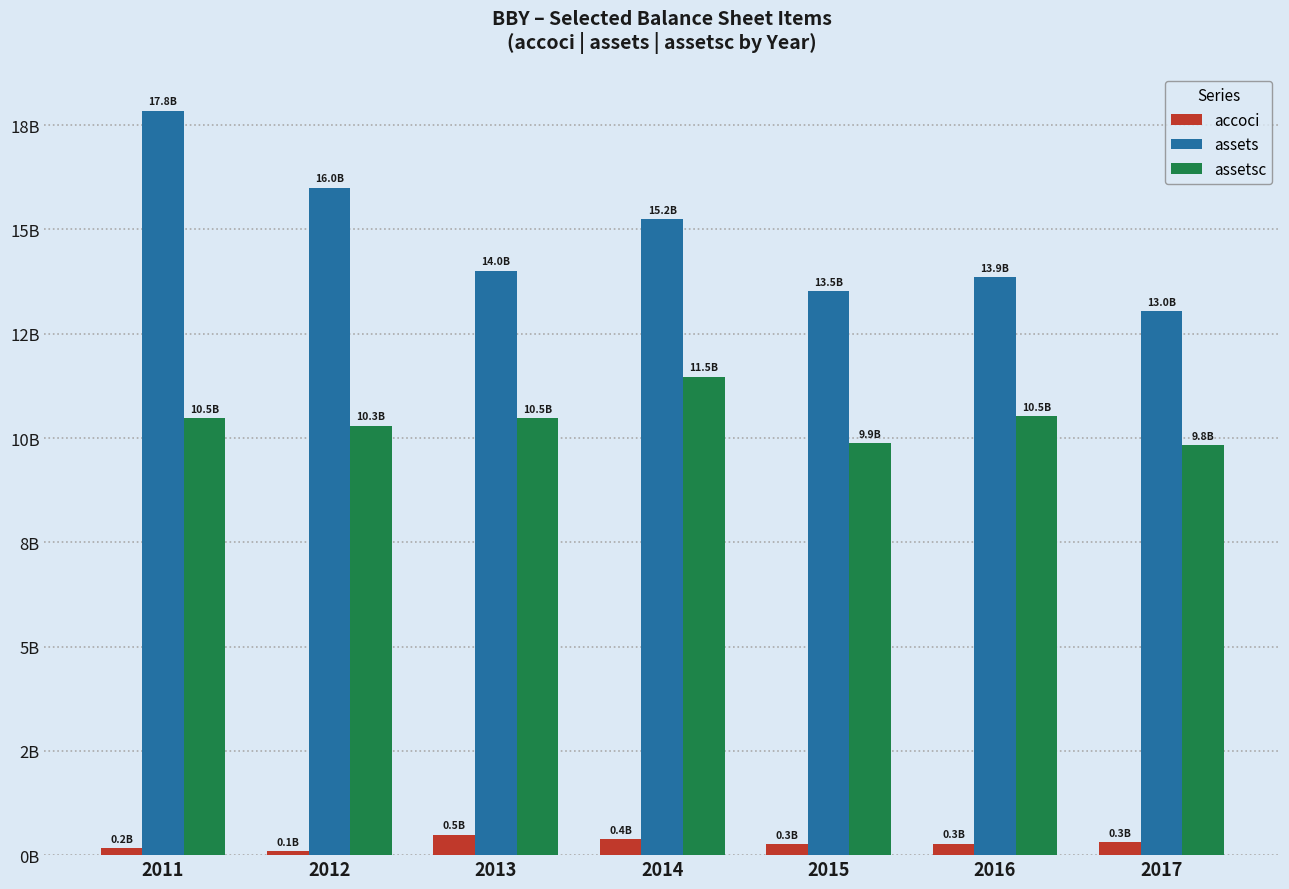

Reading right to left, extract all data points from this chart.

accoci: 0.3	0.3	0.3	0.4	0.5	0.1	0.2
assets: 13.0	13.9	13.5	15.2	14.0	16.0	17.8
assetsc: 9.8	10.5	9.9	11.5	10.5	10.3	10.5